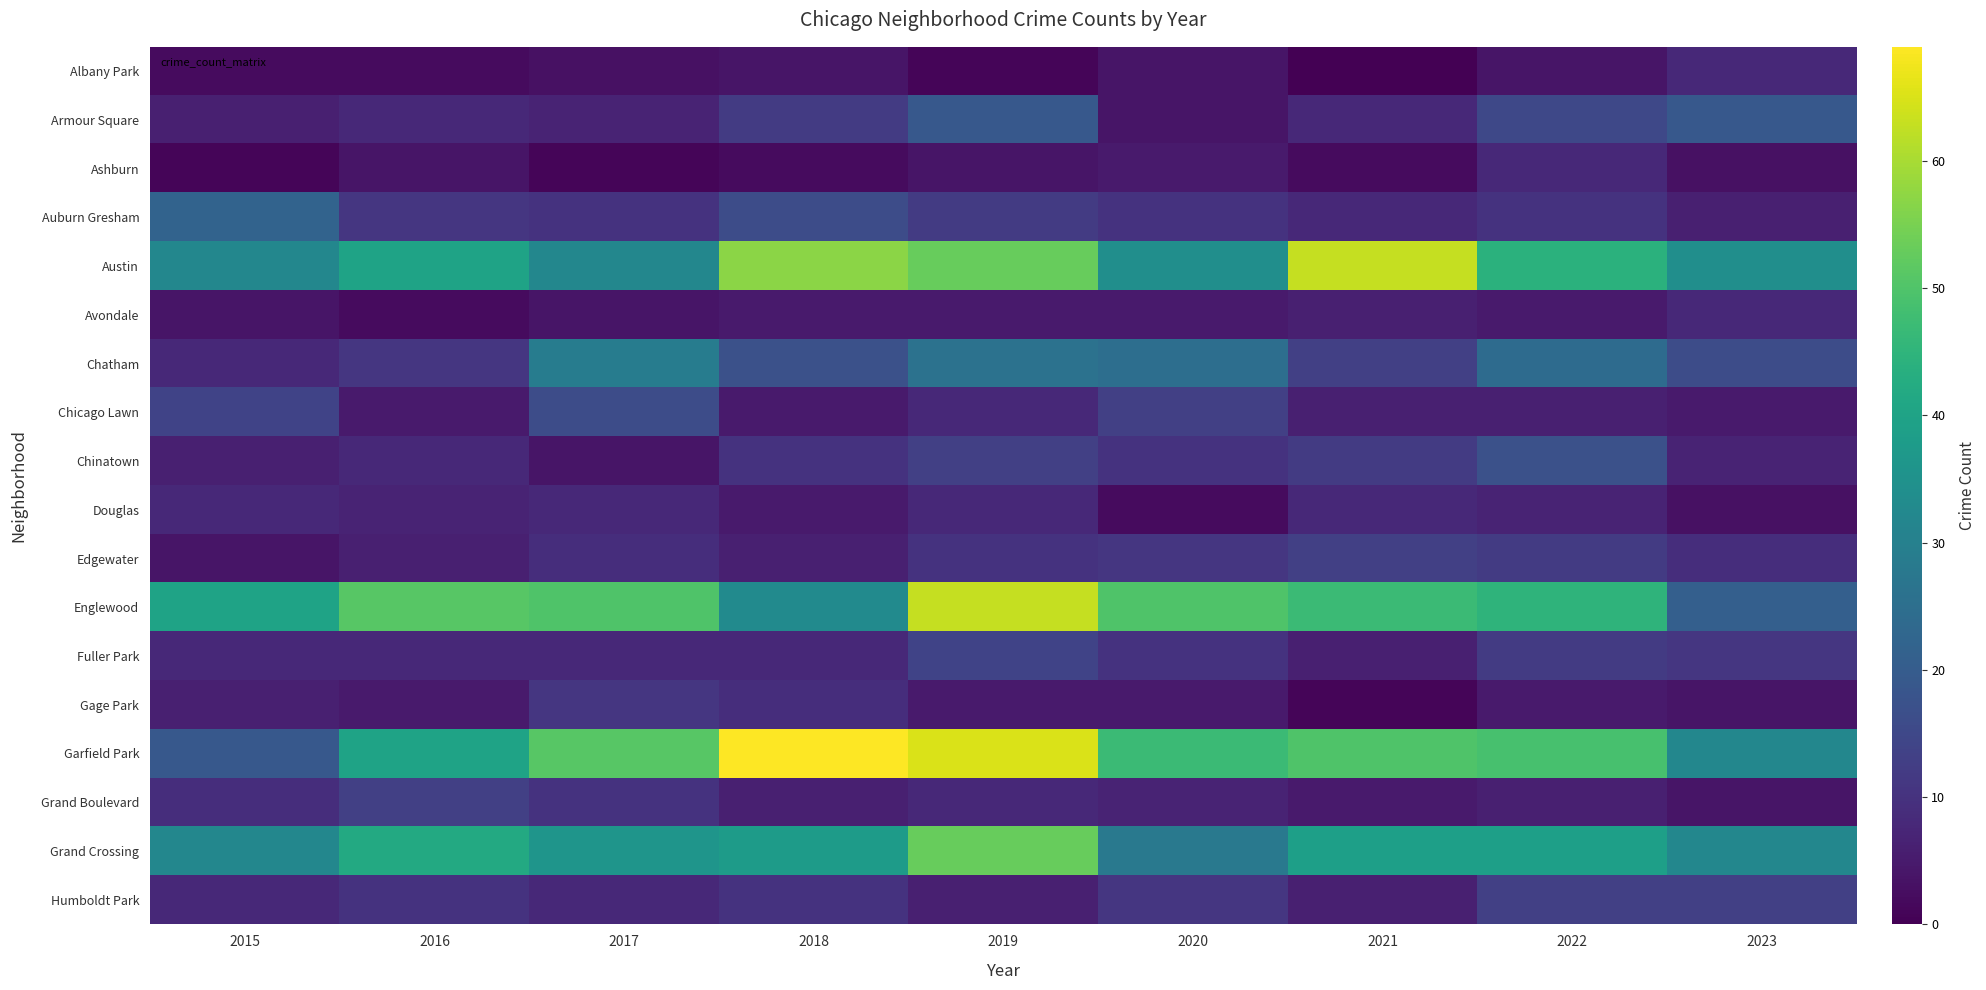

Reading left to right, list all the values displayed in this chart.

Albany Park: 2015=2	2016=2	2017=3	2018=4	2019=1	2020=4	2021=0	2022=4	2023=8
Armour Square: 2015=6	2016=8	2017=7	2018=12	2019=19	2020=4	2021=8	2022=15	2023=19
Ashburn: 2015=1	2016=4	2017=1	2018=2	2019=4	2020=5	2021=2	2022=8	2023=3
Auburn Gresham: 2015=22	2016=11	2017=10	2018=16	2019=12	2020=10	2021=8	2022=10	2023=6
Austin: 2015=32	2016=40	2017=32	2018=57	2019=53	2020=34	2021=63	2022=44	2023=34
Avondale: 2015=4	2016=2	2017=4	2018=5	2019=5	2020=5	2021=6	2022=5	2023=8
Chatham: 2015=8	2016=11	2017=29	2018=17	2019=26	2020=25	2021=13	2022=24	2023=16
Chicago Lawn: 2015=14	2016=5	2017=16	2018=5	2019=8	2020=13	2021=6	2022=6	2023=5
Chinatown: 2015=6	2016=8	2017=4	2018=10	2019=13	2020=10	2021=12	2022=17	2023=7
Douglas: 2015=8	2016=7	2017=8	2018=5	2019=8	2020=2	2021=8	2022=7	2023=3
Edgewater: 2015=4	2016=6	2017=9	2018=6	2019=10	2020=11	2021=13	2022=12	2023=9
Englewood: 2015=40	2016=51	2017=50	2018=33	2019=63	2020=50	2021=47	2022=45	2023=21
Fuller Park: 2015=8	2016=8	2017=8	2018=8	2019=14	2020=10	2021=6	2022=12	2023=11
Gage Park: 2015=6	2016=5	2017=11	2018=9	2019=5	2020=5	2021=1	2022=5	2023=4
Garfield Park: 2015=19	2016=40	2017=51	2018=69	2019=65	2020=47	2021=50	2022=49	2023=32
Grand Boulevard: 2015=9	2016=13	2017=10	2018=6	2019=8	2020=7	2021=5	2022=6	2023=4
Grand Crossing: 2015=32	2016=42	2017=36	2018=38	2019=53	2020=28	2021=39	2022=39	2023=32
Humboldt Park: 2015=8	2016=10	2017=8	2018=10	2019=6	2020=11	2021=6	2022=13	2023=13